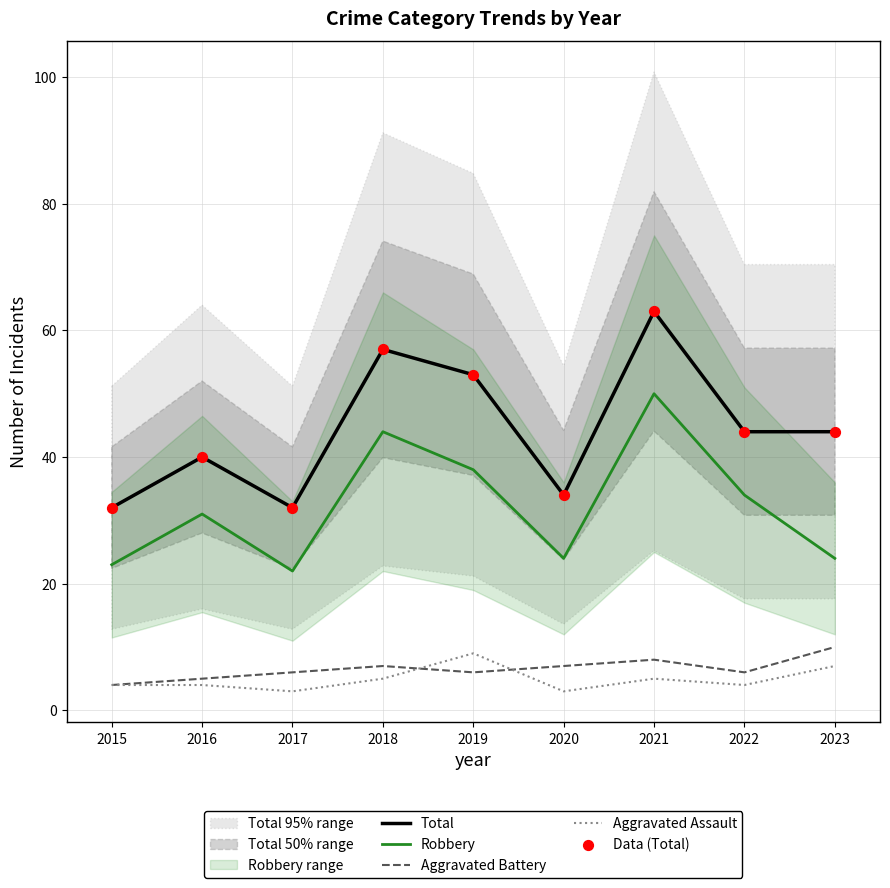

What is the highest value of the Aggravated Battery series?

10